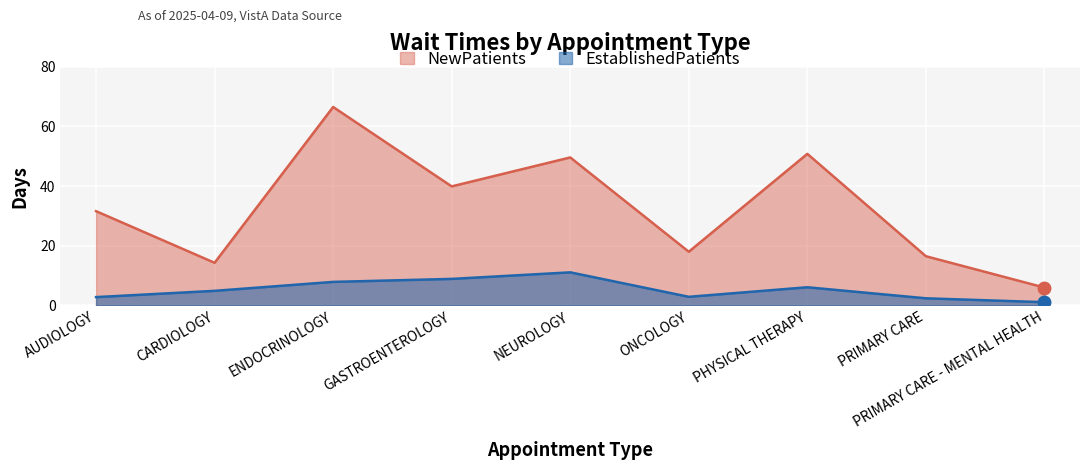

What is the greatest value displayed?

66.5